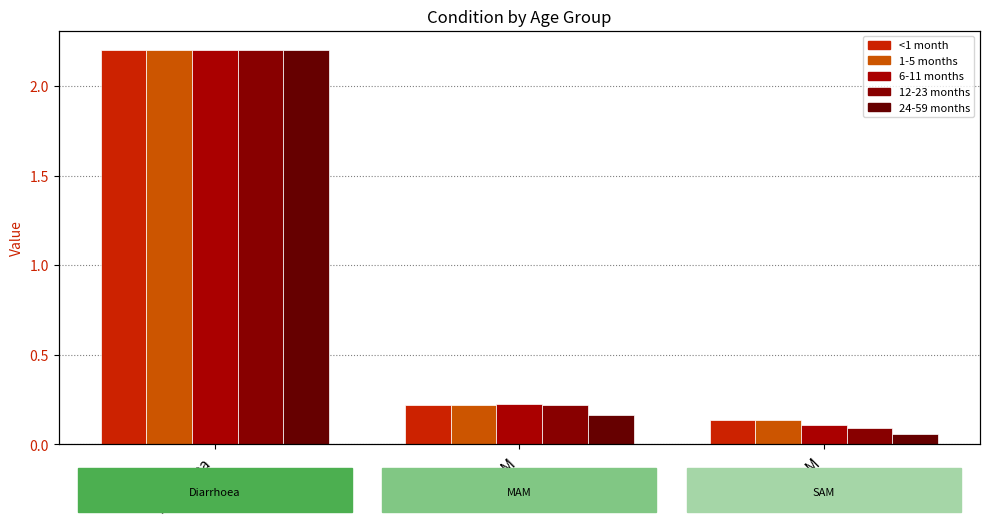

How many bars are there in total?

15